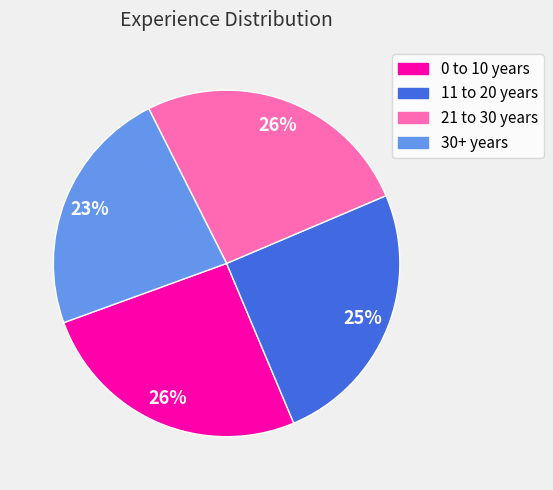

What is the ratio of the value at 11 to 20 years to the value at 21 to 30 years?

1.0